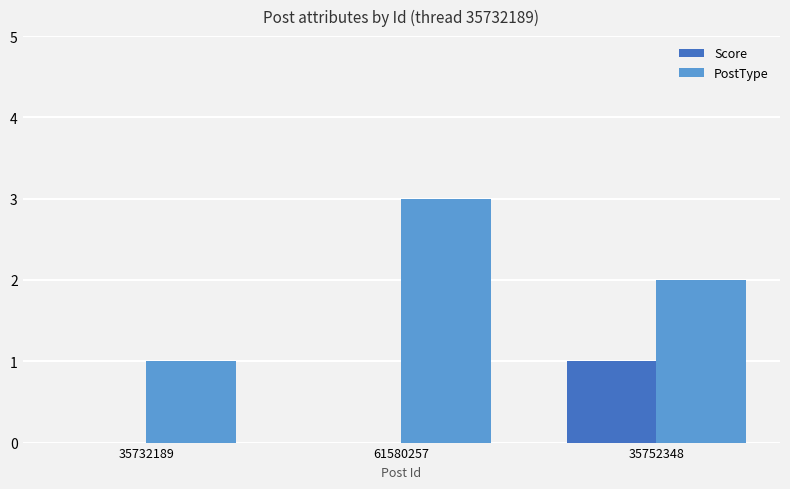

How many PostType values are between 1 and 3?

3